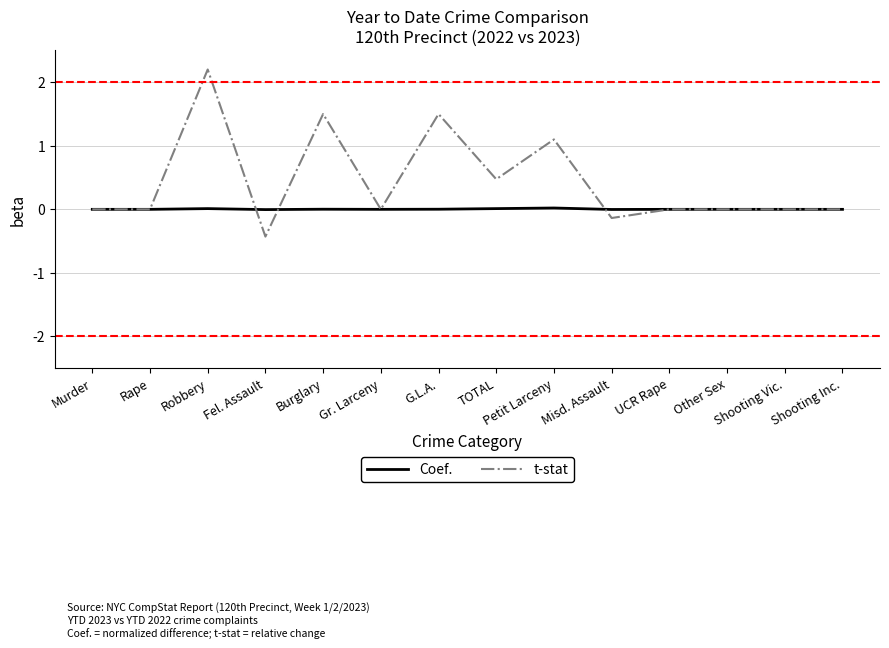

What position from the left is Shooting Vic.?

13